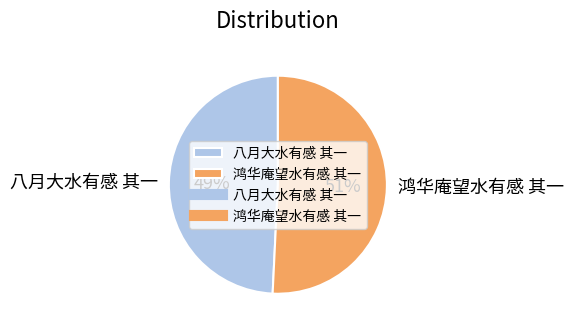

Do 八月大水有感 其一 and 鸿华庵望水有感 其一 together represent more than half of the pie?

Yes